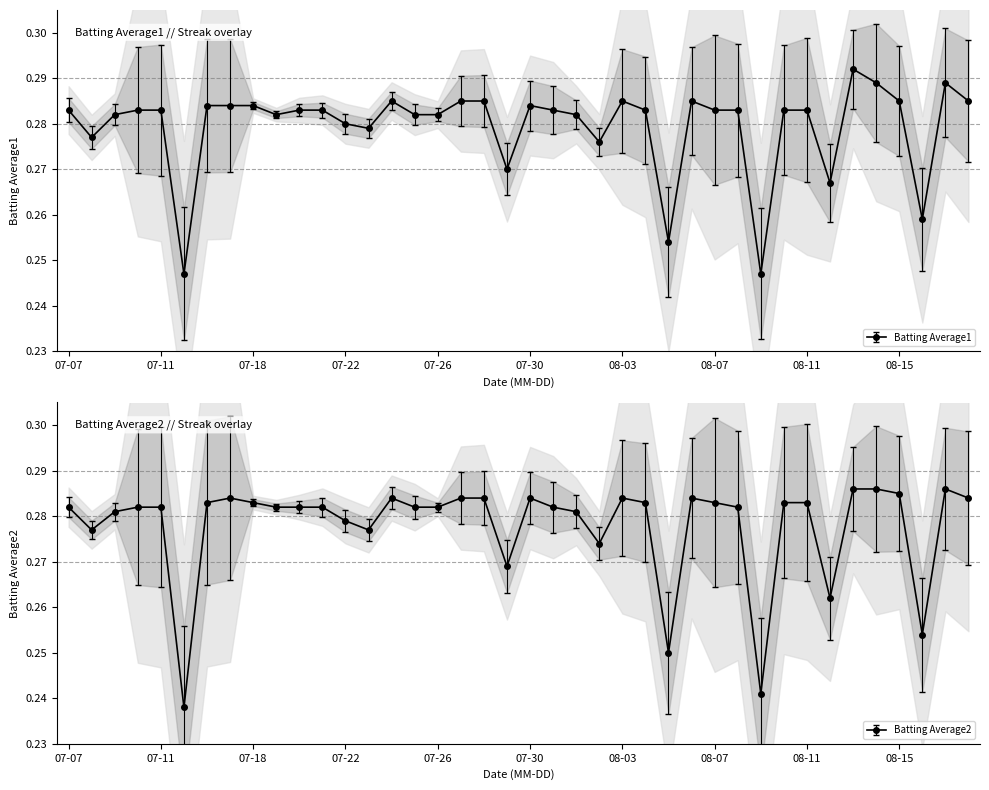

Between 2010-07-30 and 2010-07-31, which is larger?

2010-07-30